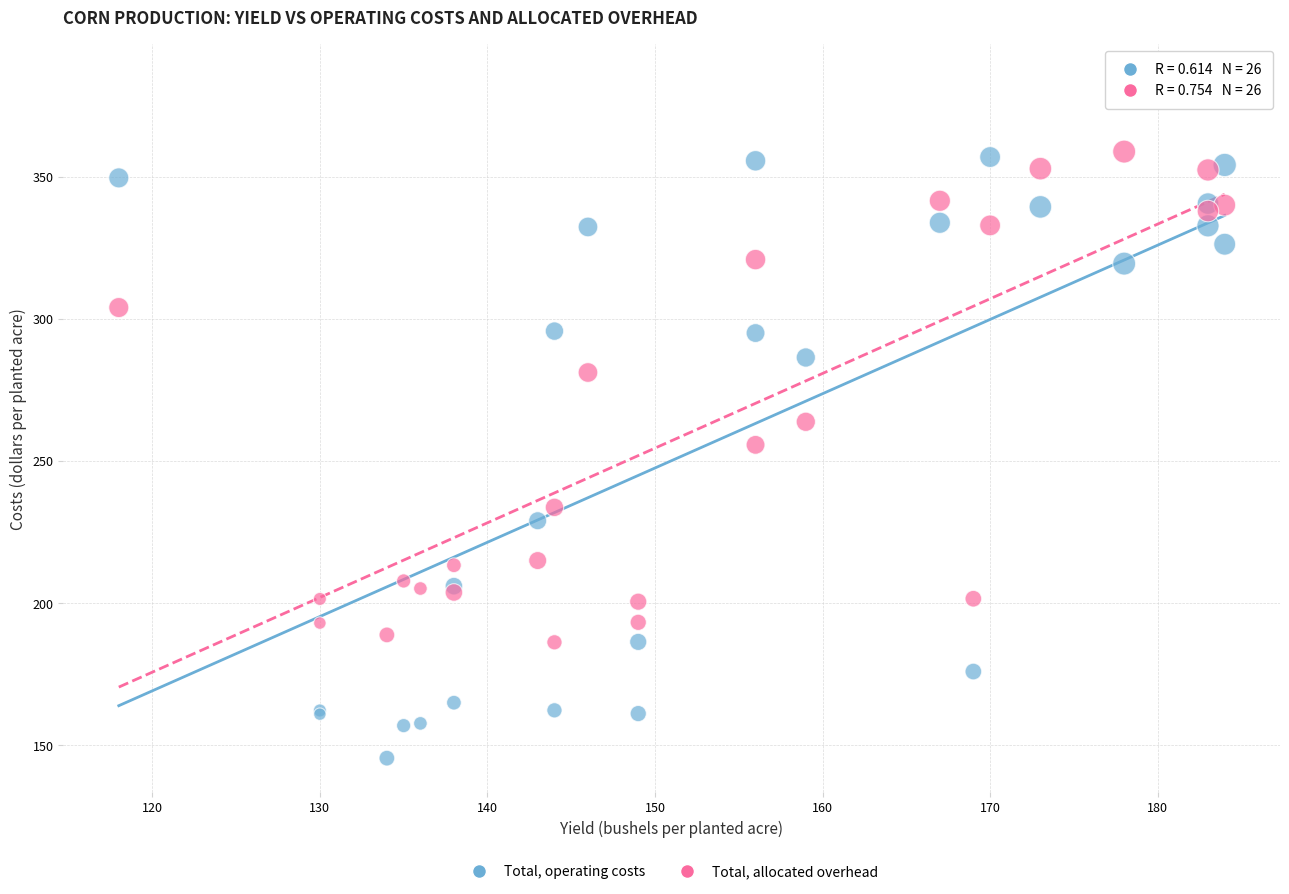

In the Total, operating costs series, what Y value is closest to 251?

229.0